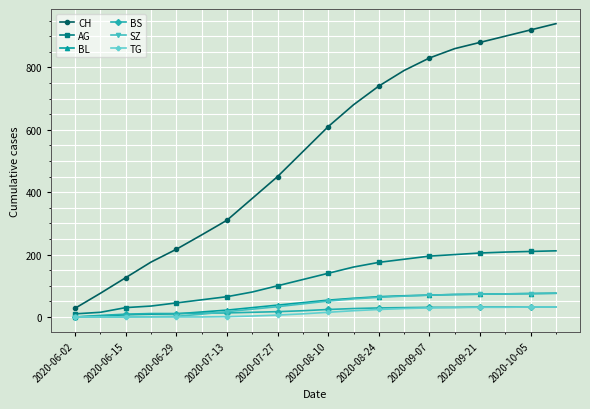

Which series has the widest spread of values?

CH